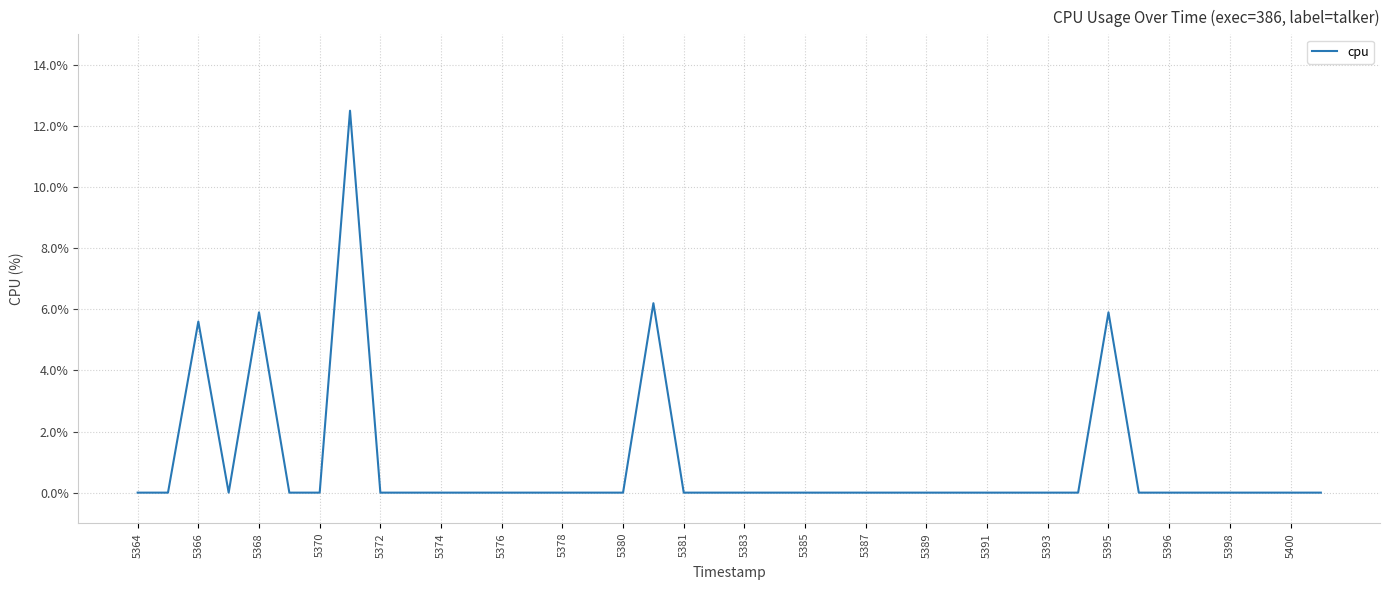

Reading right to left, extract all data points from this chart.

0.0	0.0	0.0	0.0	0.0	0.0	0.0	5.9	0.0	0.0	0.0	0.0	0.0	0.0	0.0	0.0	0.0	0.0	0.0	0.0	0.0	0.0	6.2	0.0	0.0	0.0	0.0	0.0	0.0	0.0	0.0	0.0	12.5	0.0	0.0	5.9	0.0	5.6	0.0	0.0